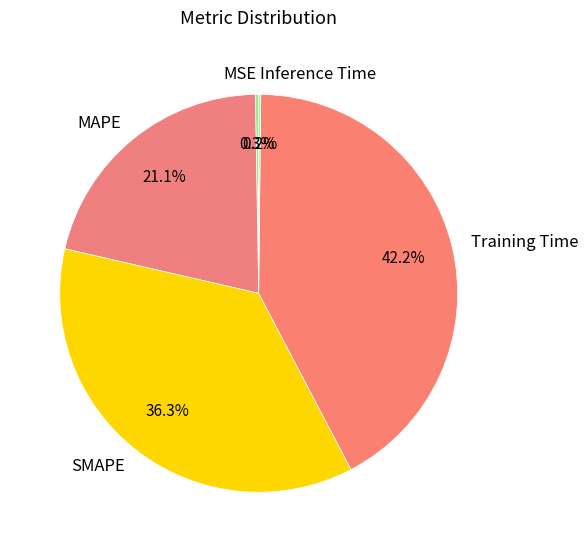

Which category has the biggest portion of the pie?

Training Time